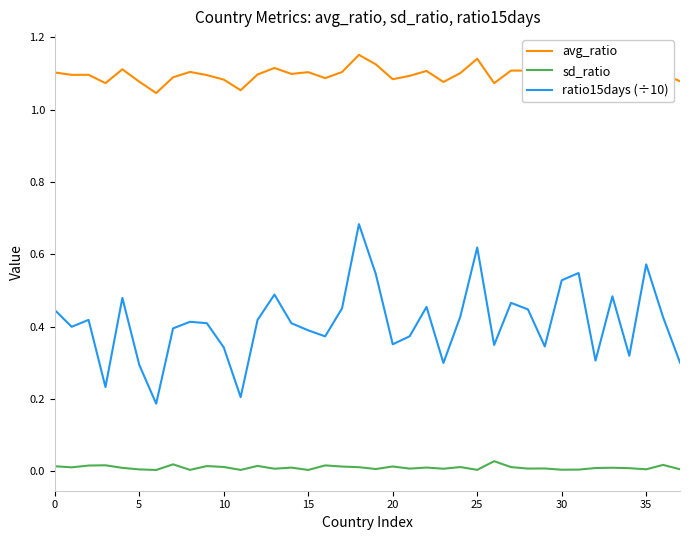

How many interior local peaks does the ratio15days (÷10) series have?

11